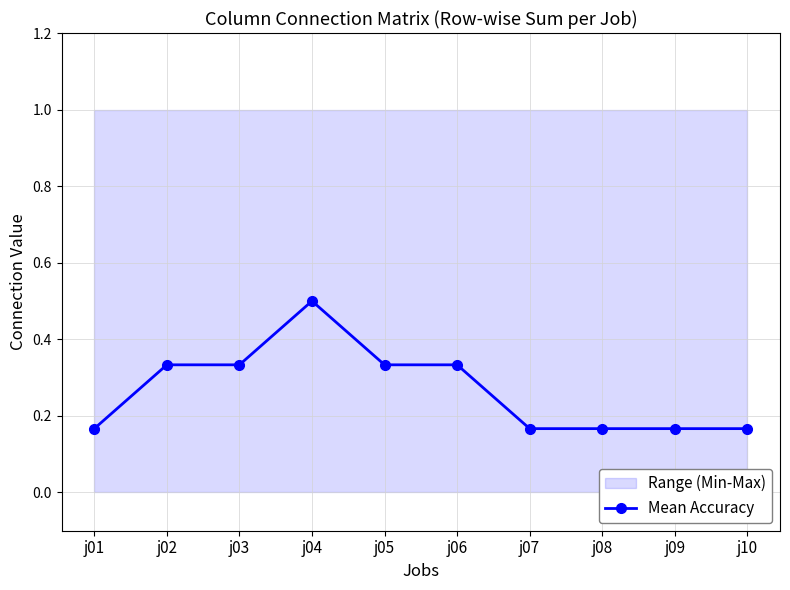

What is the value of the 7th point from the left?

0.2